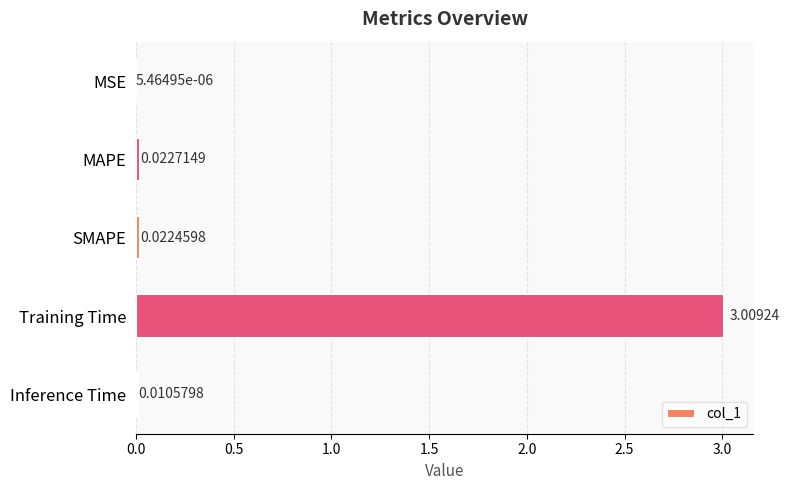

Count the number of categories in the chart.

5